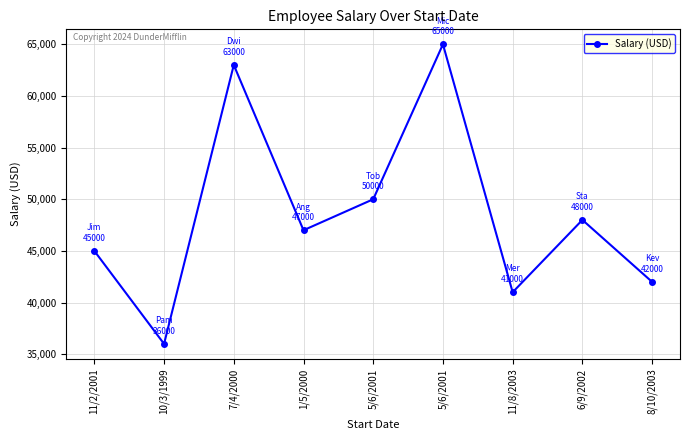

True or false: the data shows 30817 at 7/4/2000.

False